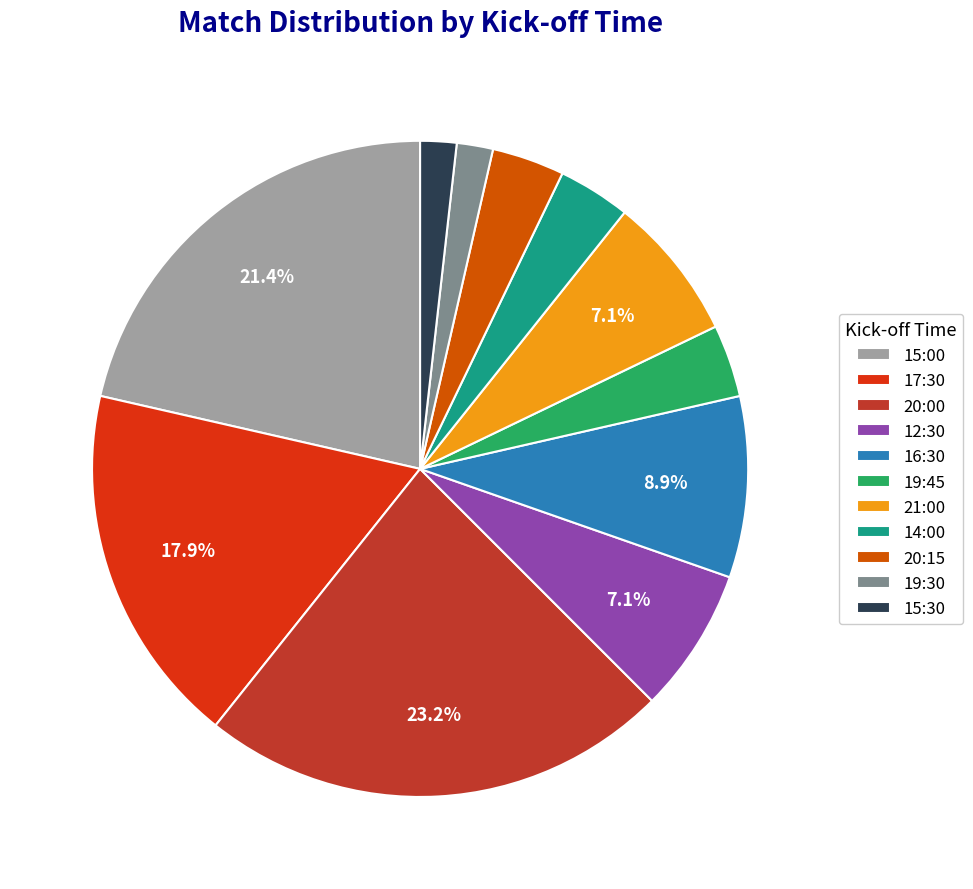

The 15:30 slice represents 2% of the pie. True or false?

True